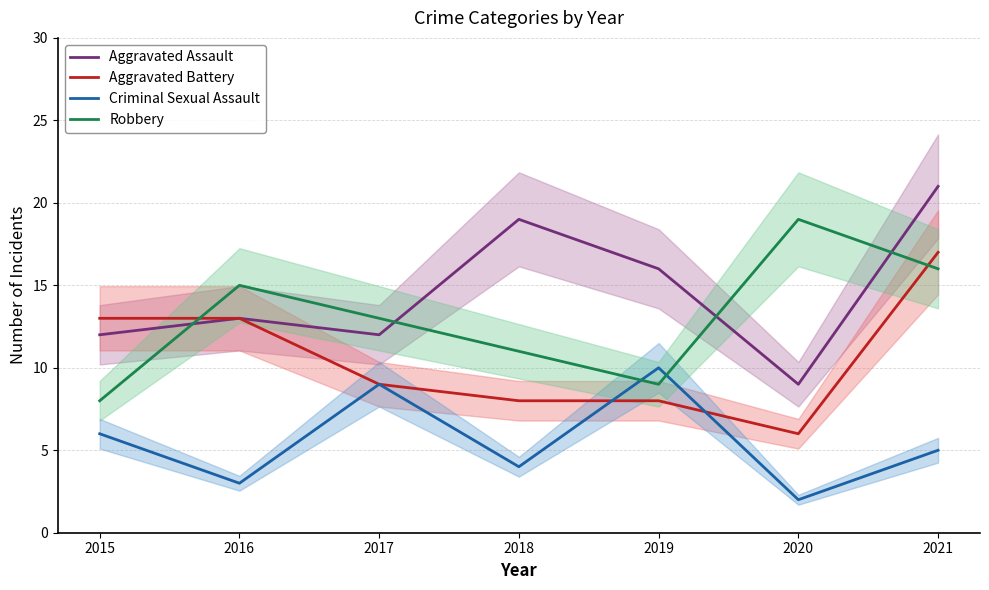

What value does the Criminal Sexual Assault series have at 2015?

6